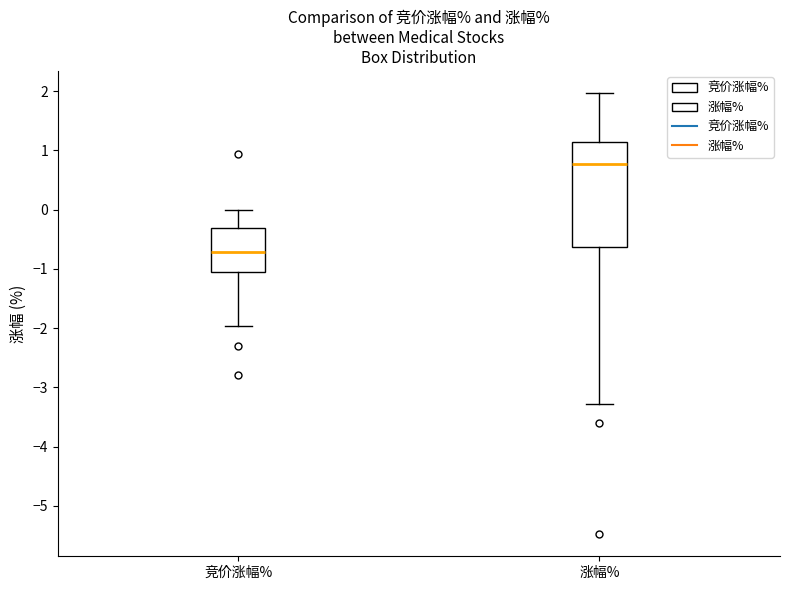

Which box's median line is the highest?

涨幅%